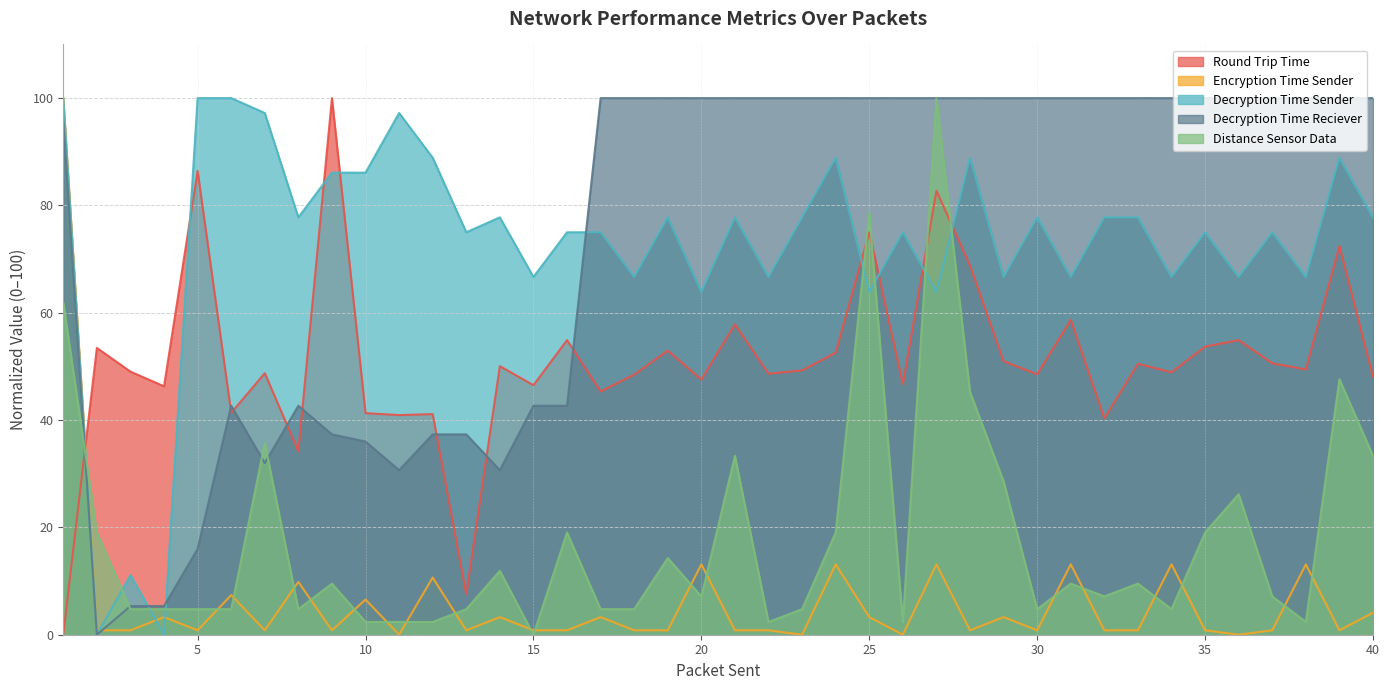

What is the value of the Decryption Time Reciever point at the 32nd from the left?

100.0